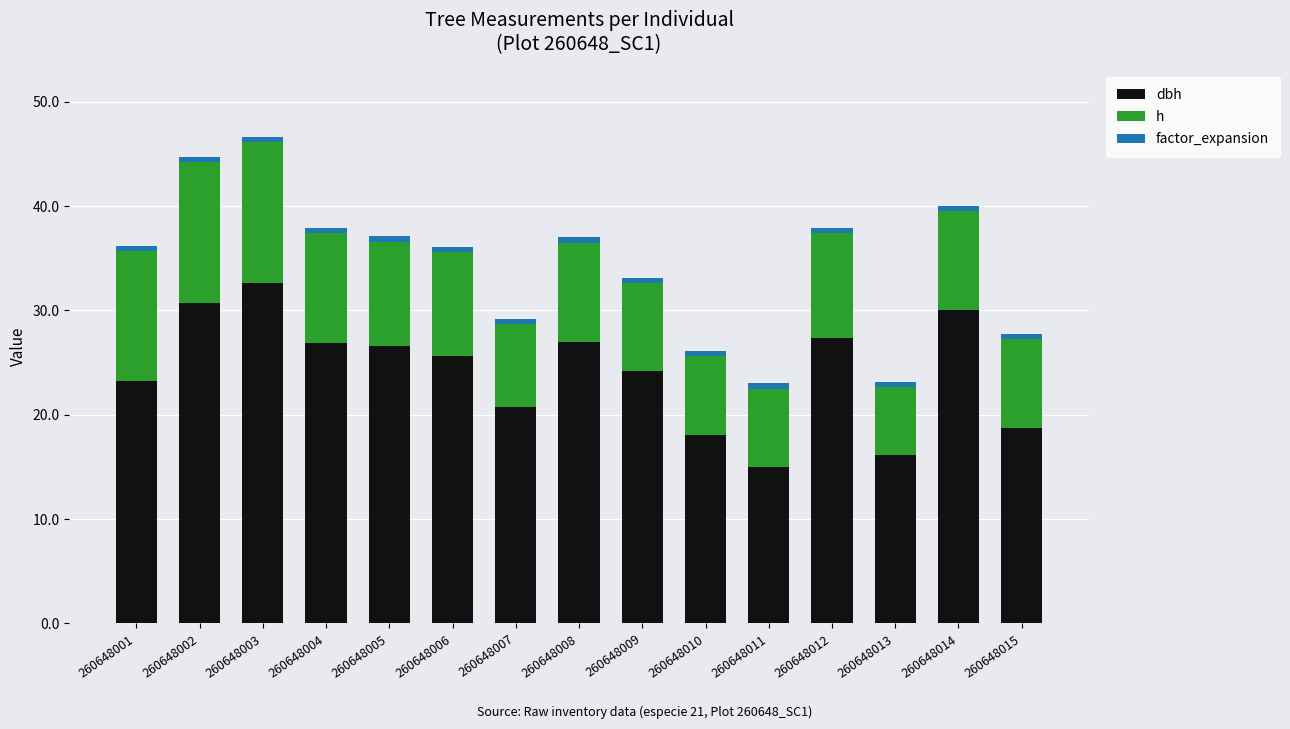

The h series shows 3.0 at 260648010. True or false?

False